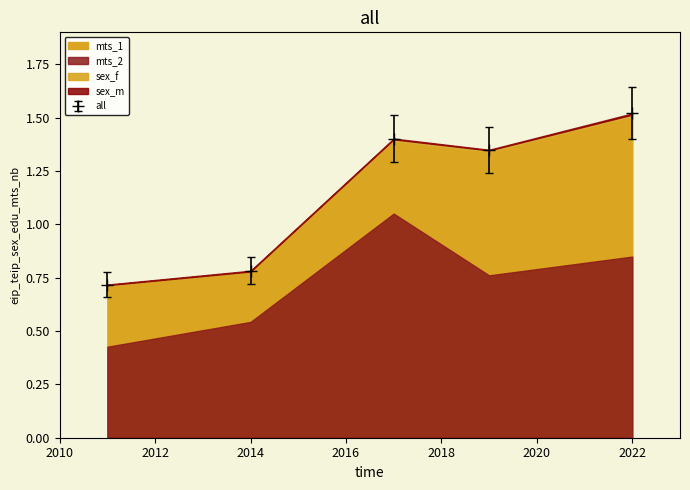

At which label does sex_f reach its minimum?

2011